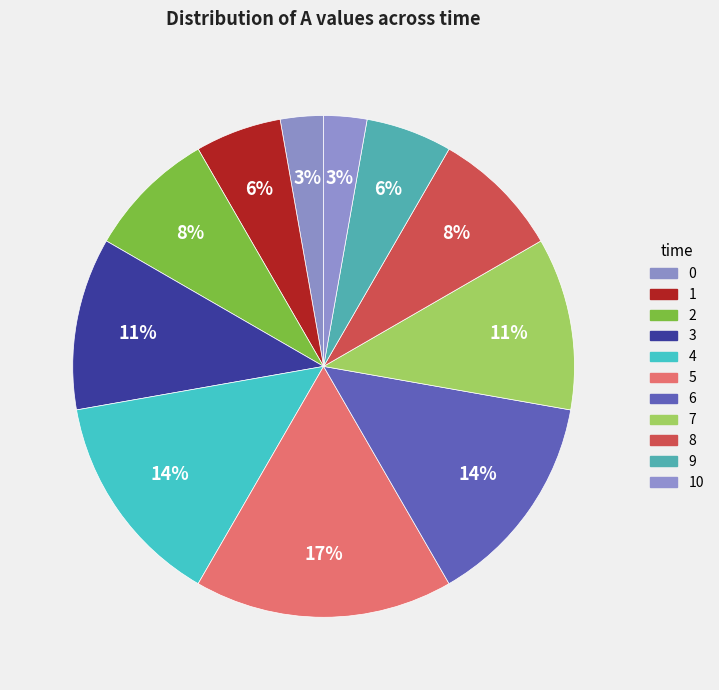

How much of the chart is everything except 1?

94.4%